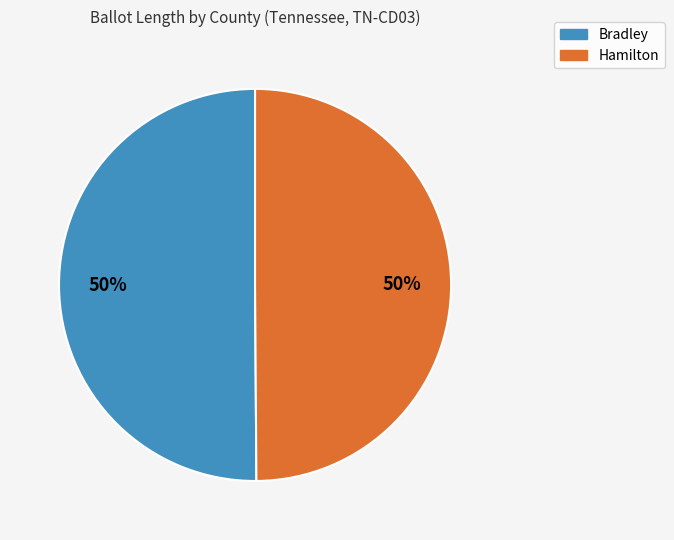

Is it true that Bradley is 50% of the pie?

True